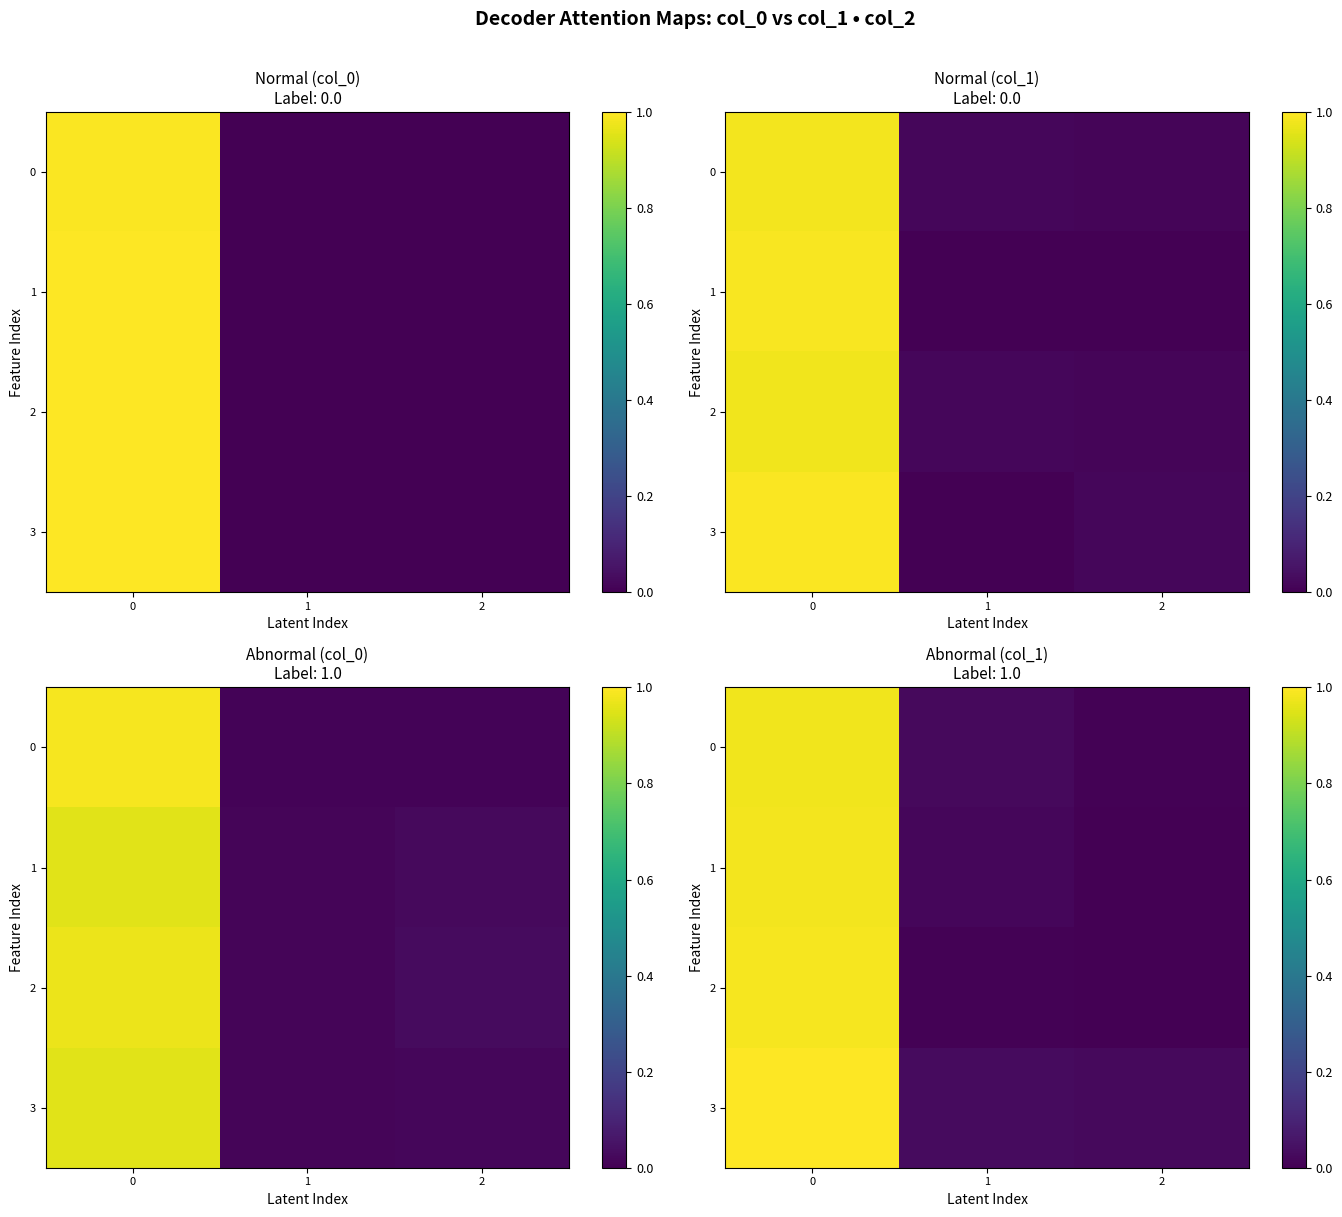

True or false: 2 has a value of 0.0 at 1.

False